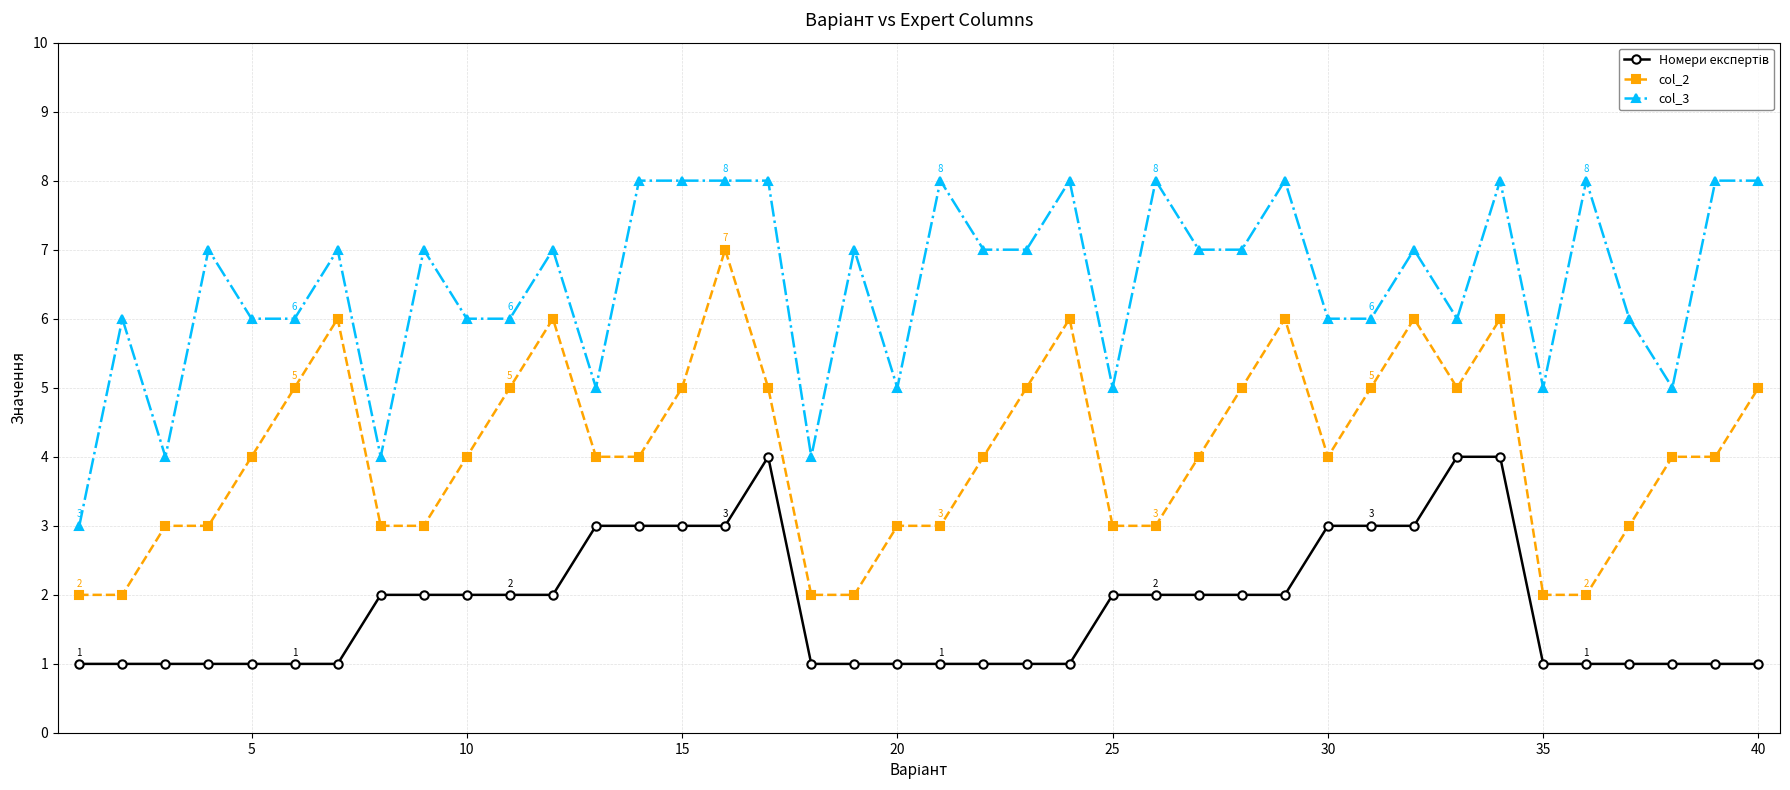

Does the chart display data point markers on the line(s)?

Yes